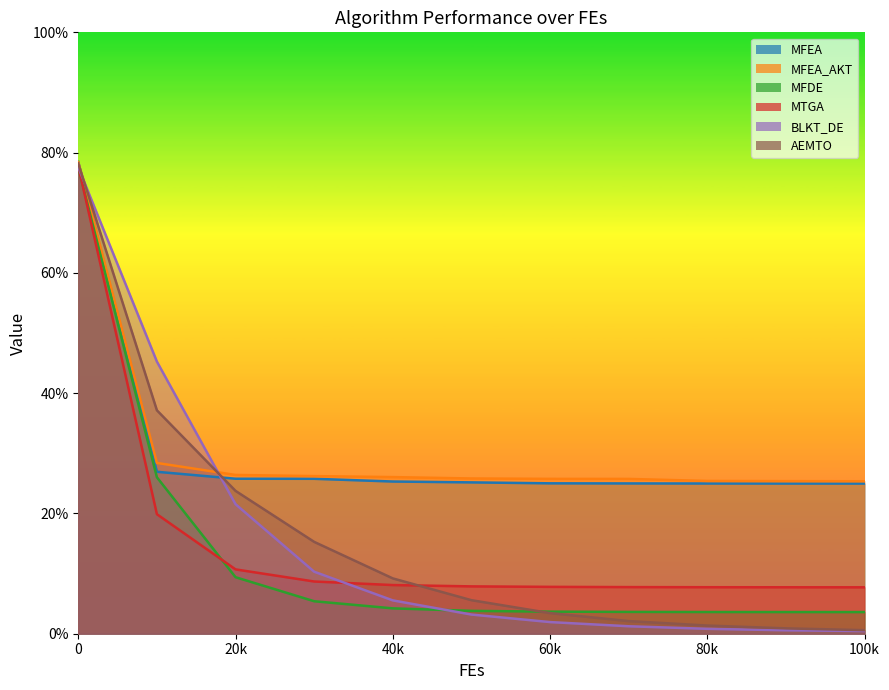

True or false: MFEA_AKT has more than 1 points higher than both neighbors.

False